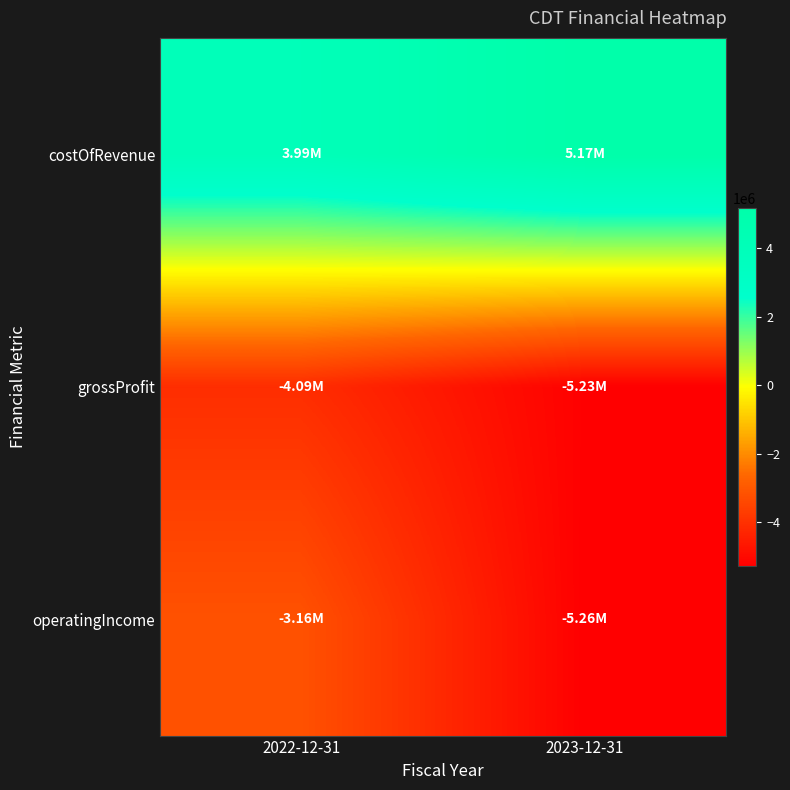

Which has a higher value, 2023-12-31 or 2022-12-31?

2023-12-31